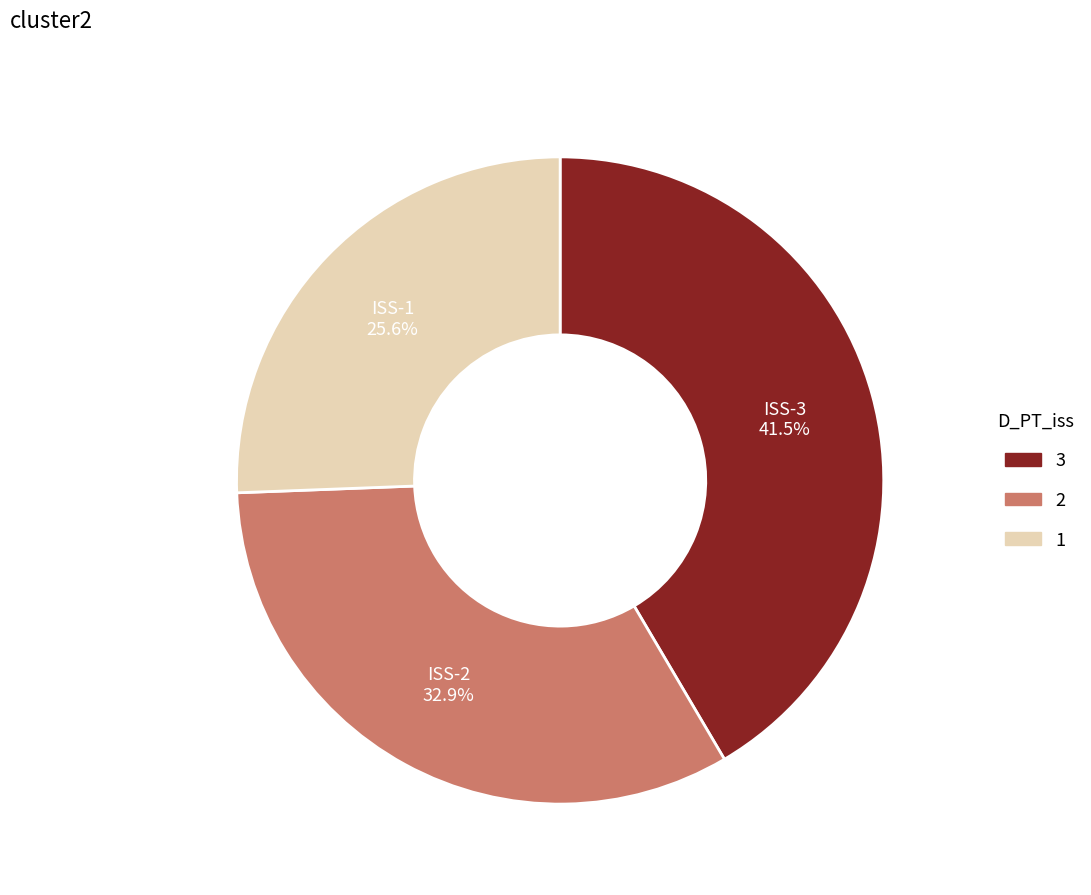

Does any single category account for the majority?

No